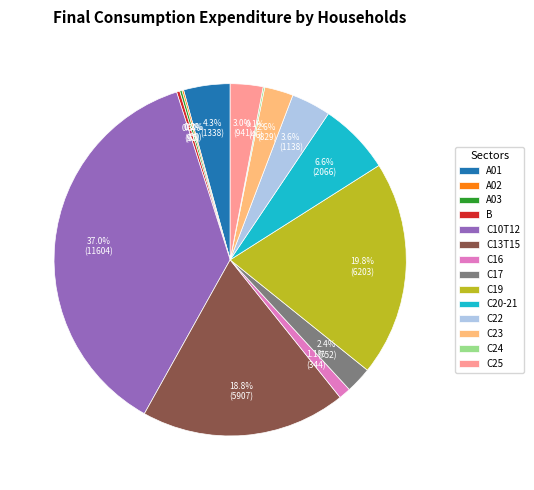

What percentage is NOT represented by C16?

98.9%